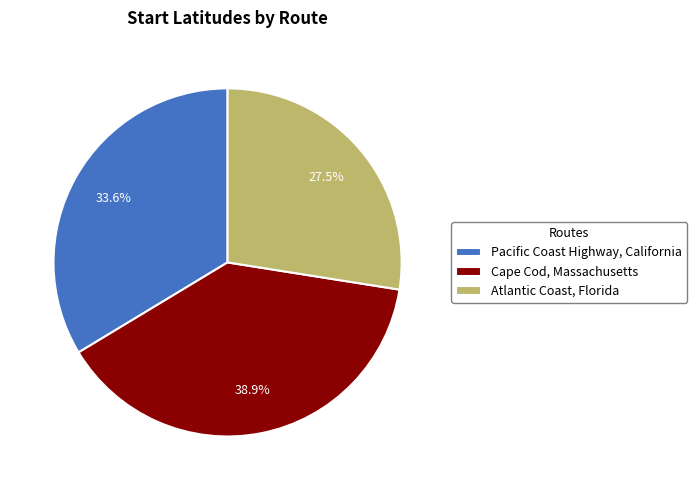

Do Cape Cod, Massachusetts and Pacific Coast Highway, California together represent more than half of the pie?

Yes